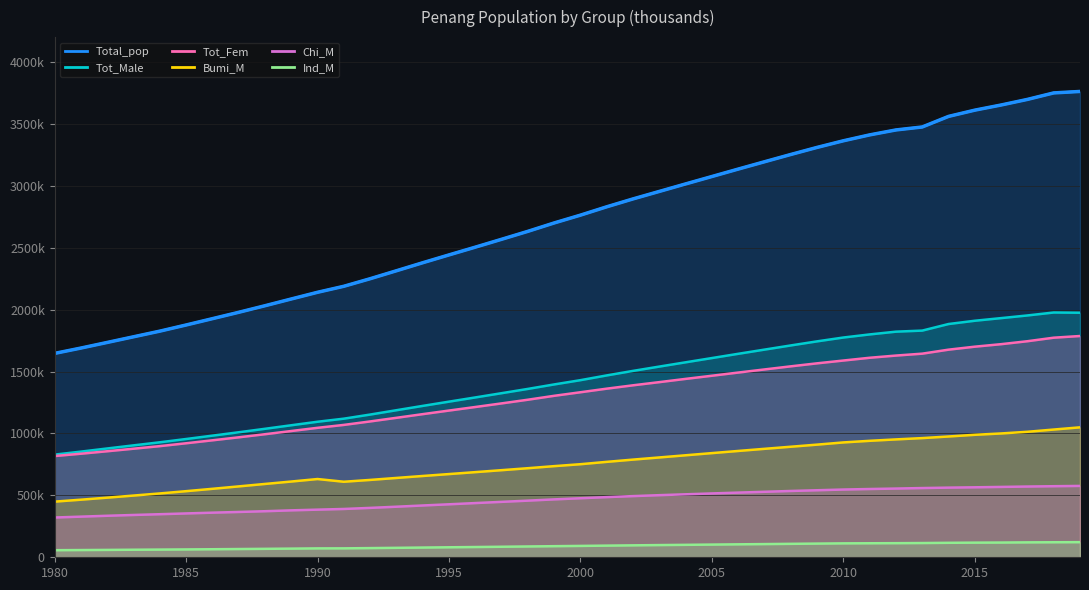

Where does the Tot_Fem series first go above 1332?

2000